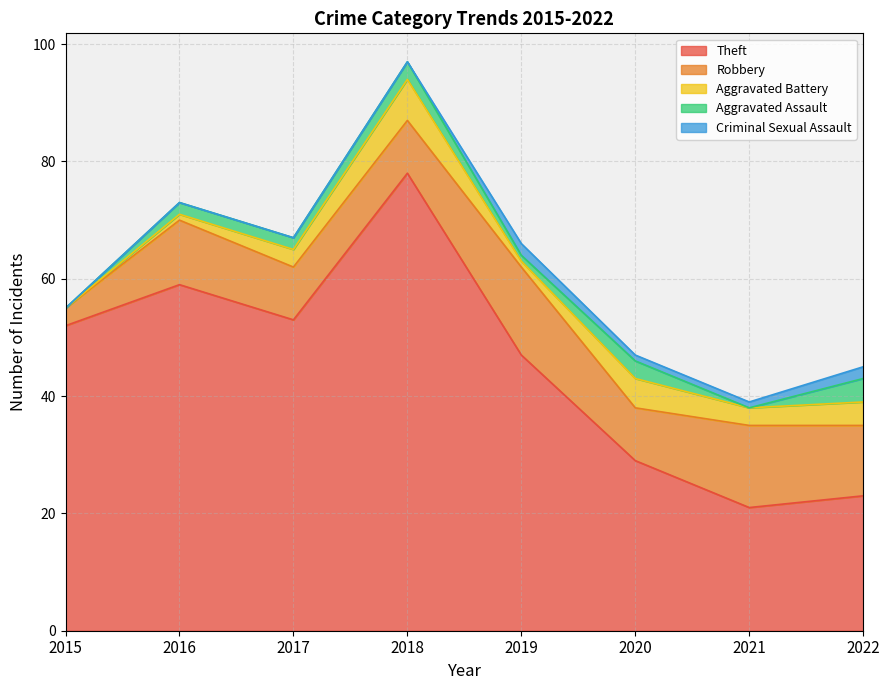

What is the sum of the Aggravated Battery values at 2022 and 2015?

4